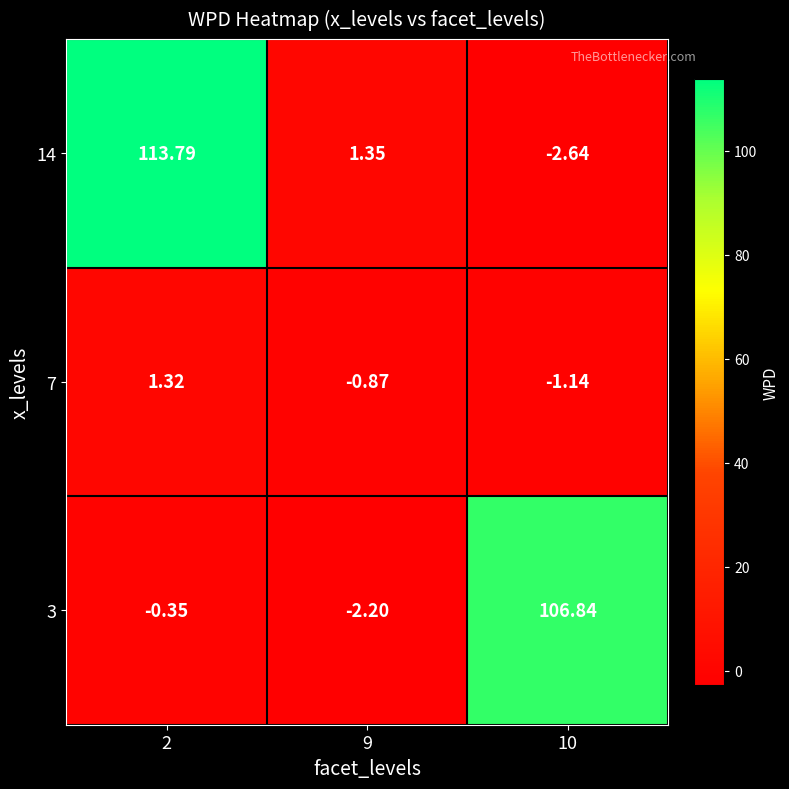

Is the value of 7 at 9 greater than the value of 14 at 2?

No